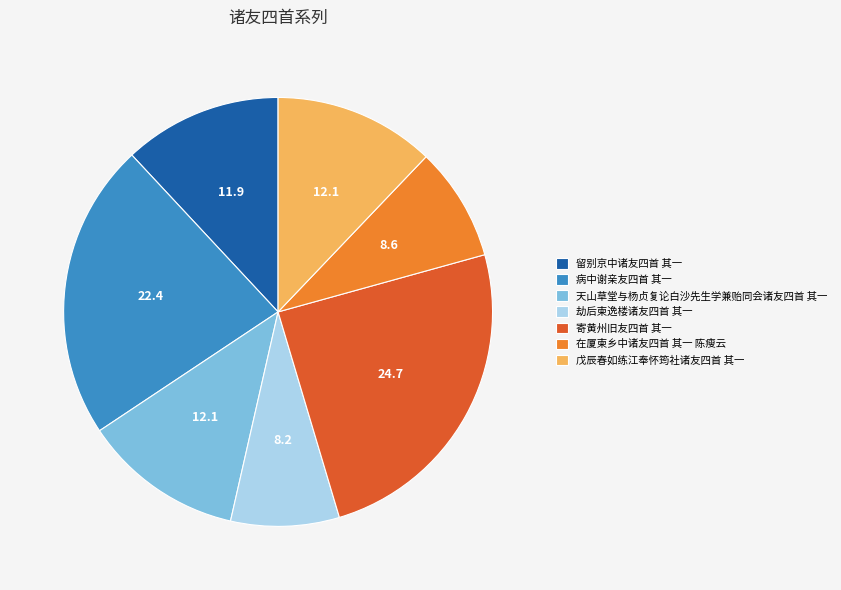

Which slice is the largest?

寄黄州旧友四首 其一